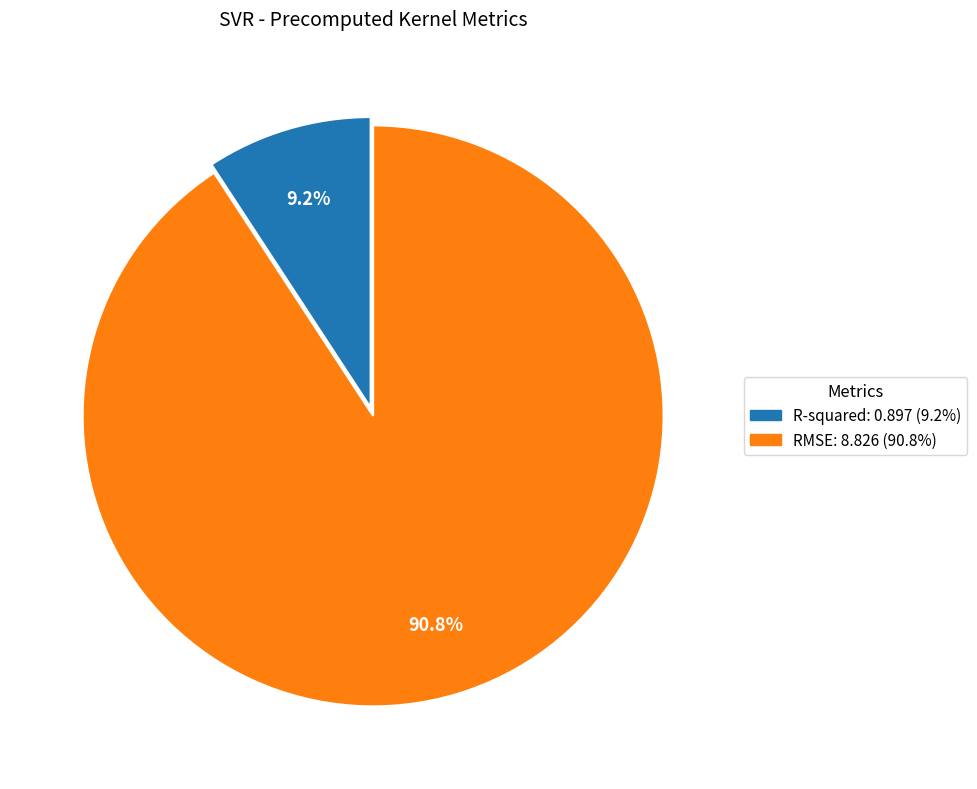

Which slice is the largest?

RMSE